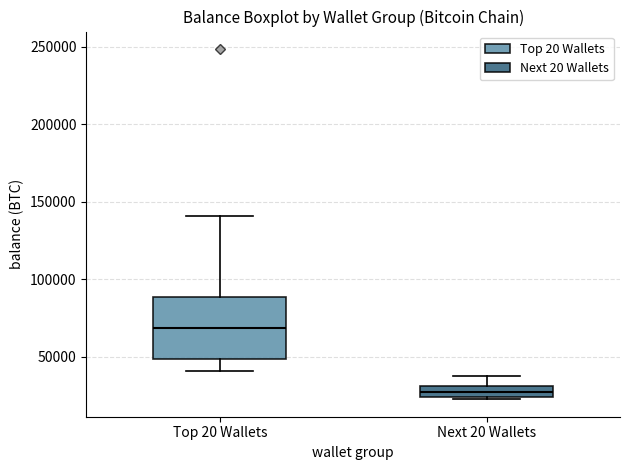

Which box has the highest median line?

Top 20 Wallets